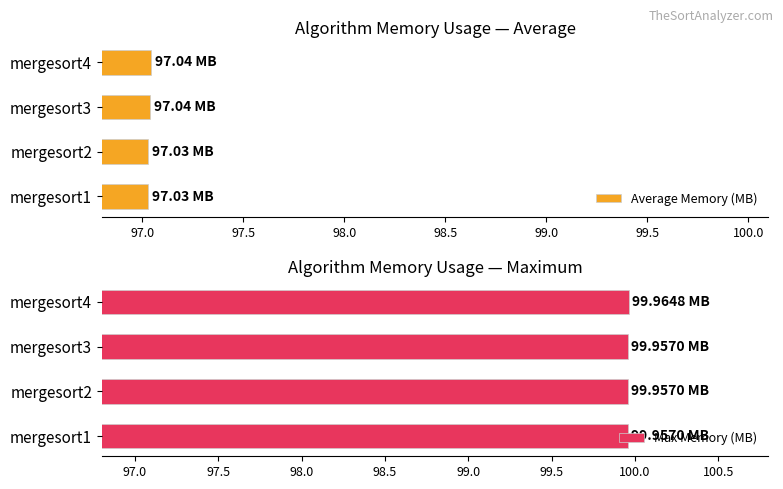

Rank the series by their maximum value, from highest to lowest.

Max Memory (MB), Average Memory (MB)